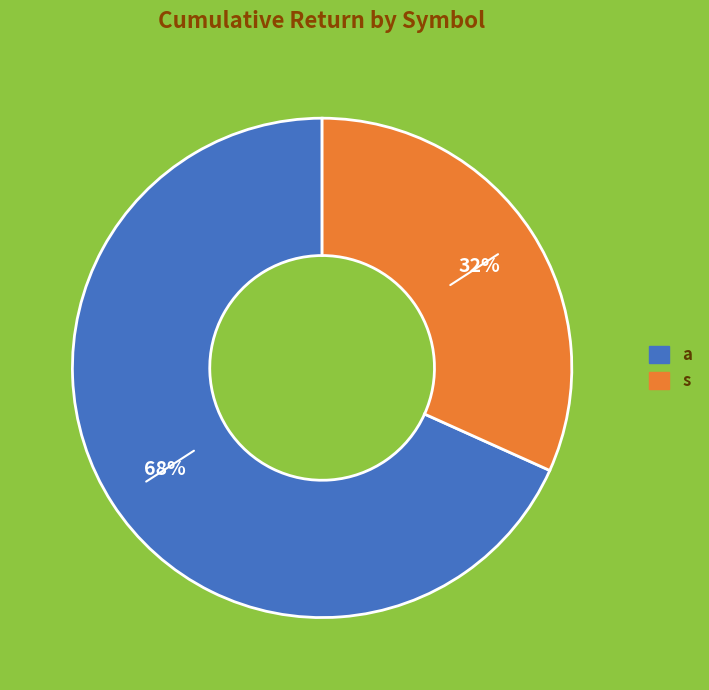

To the nearest percent, what is the average slice percentage?

50%